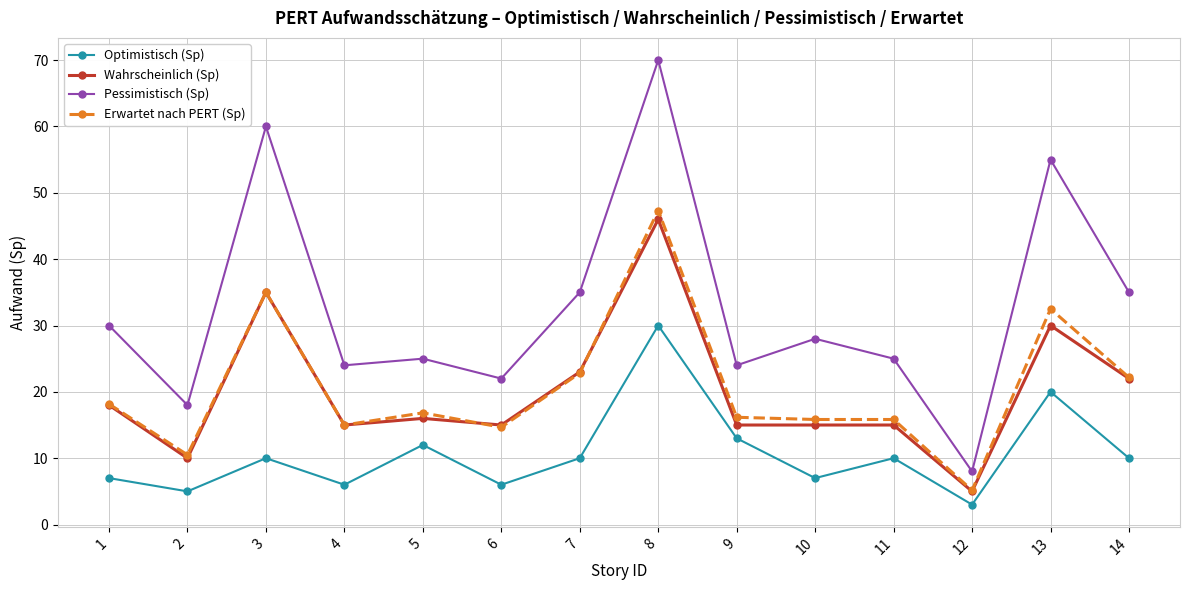

Where is Optimistisch (Sp) nearest to the value 16?

9